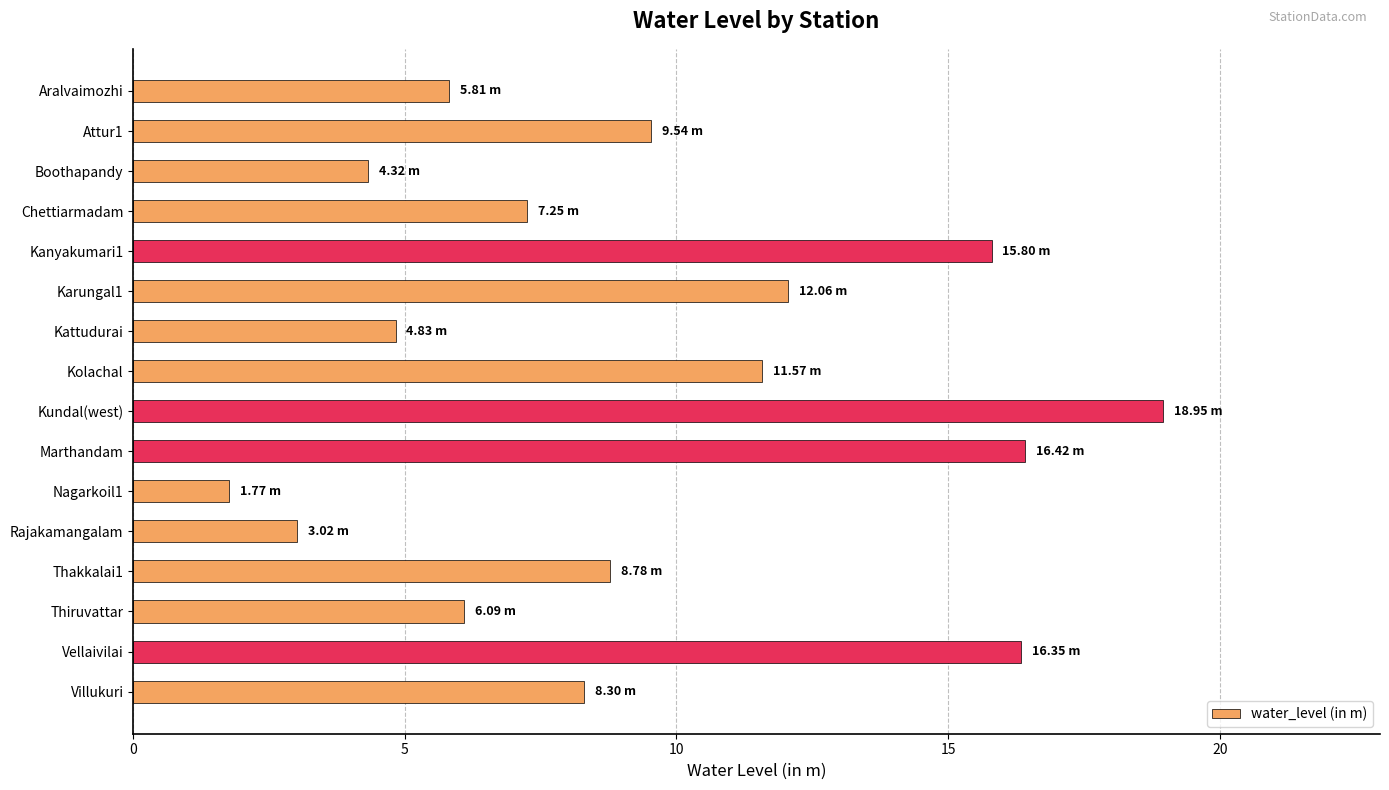

Between Vellaivilai and Attur1, which is larger?

Vellaivilai